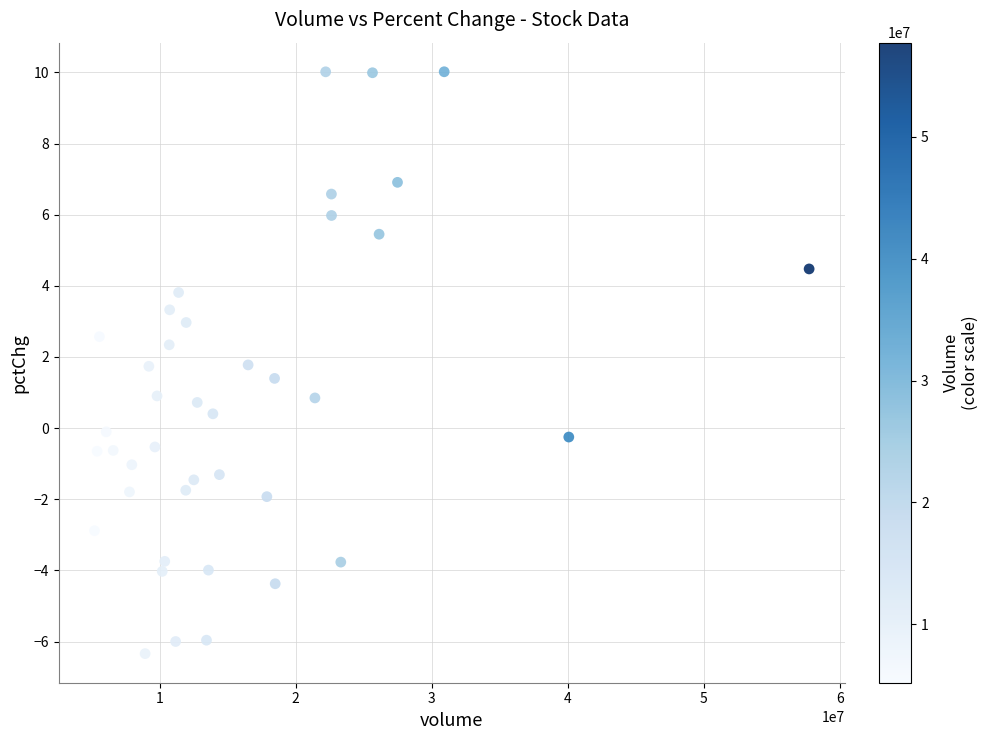

What is the range of Y values (max minus min)?

16.4